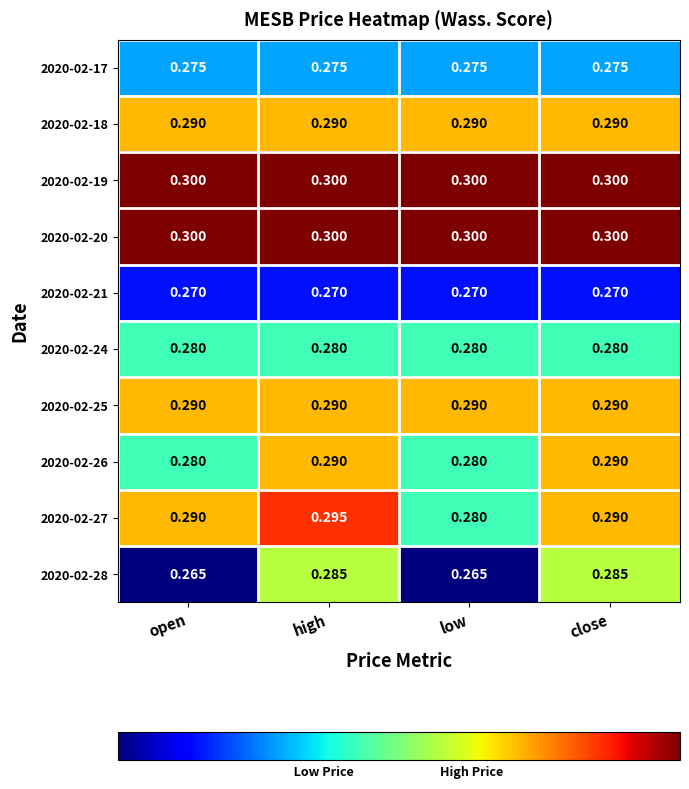

Is the value of 2020-02-21 at low greater than the value of 2020-02-24 at high?

No